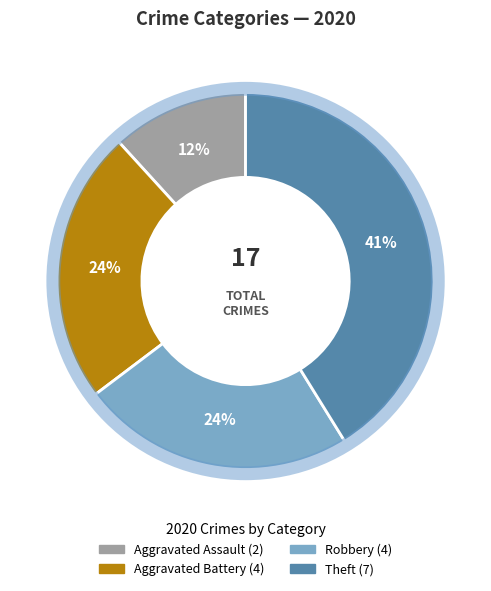

What is the ratio of the value at Aggravated Assault to the value at Theft?

0.3